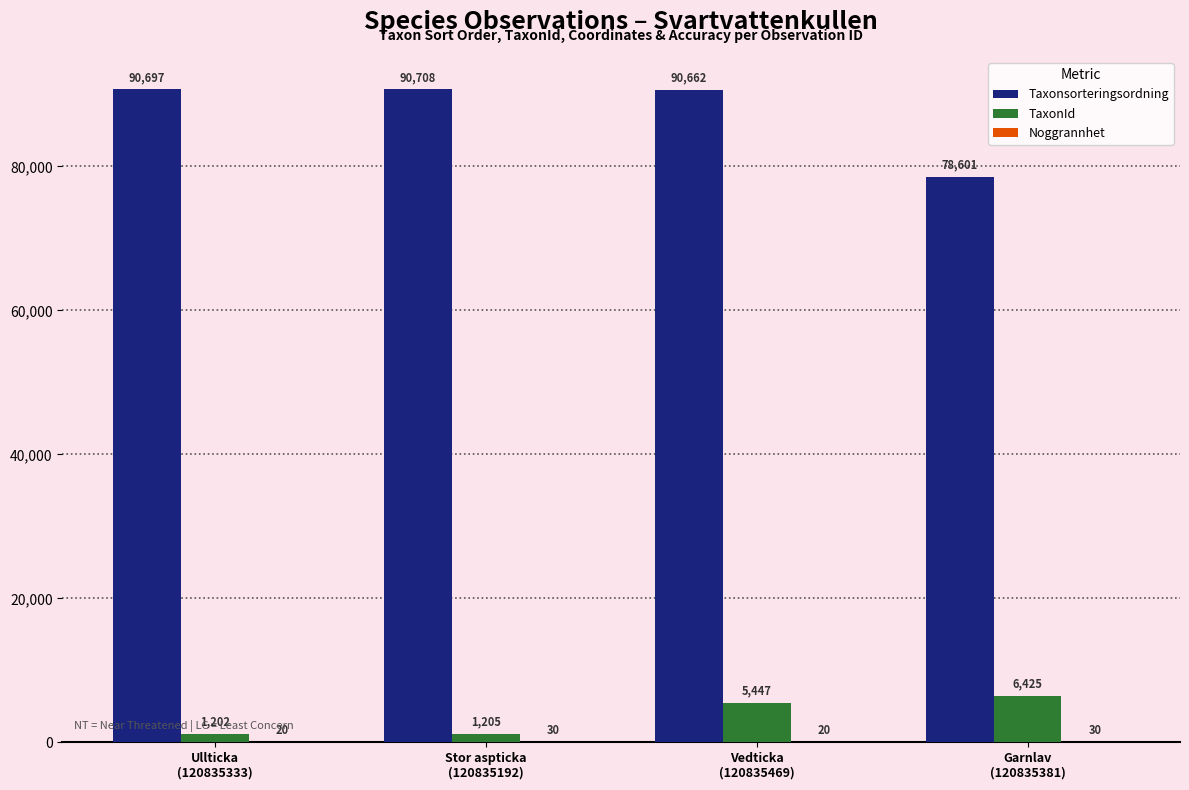

What is the sum of all TaxonId values?

14279